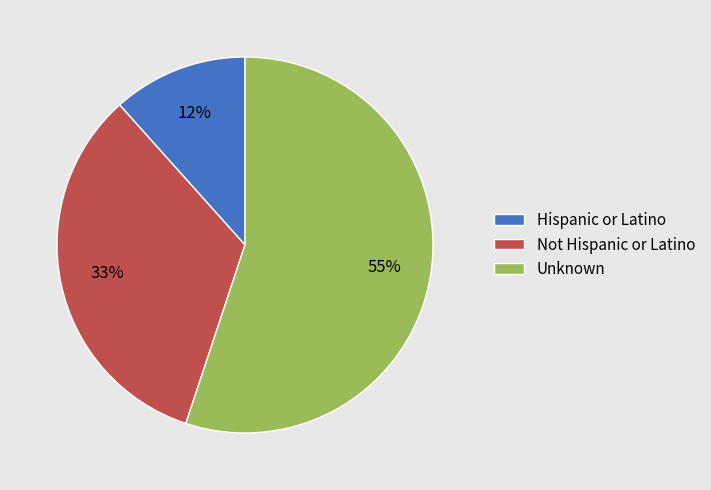

Does Unknown account for over 50% of the chart?

Yes